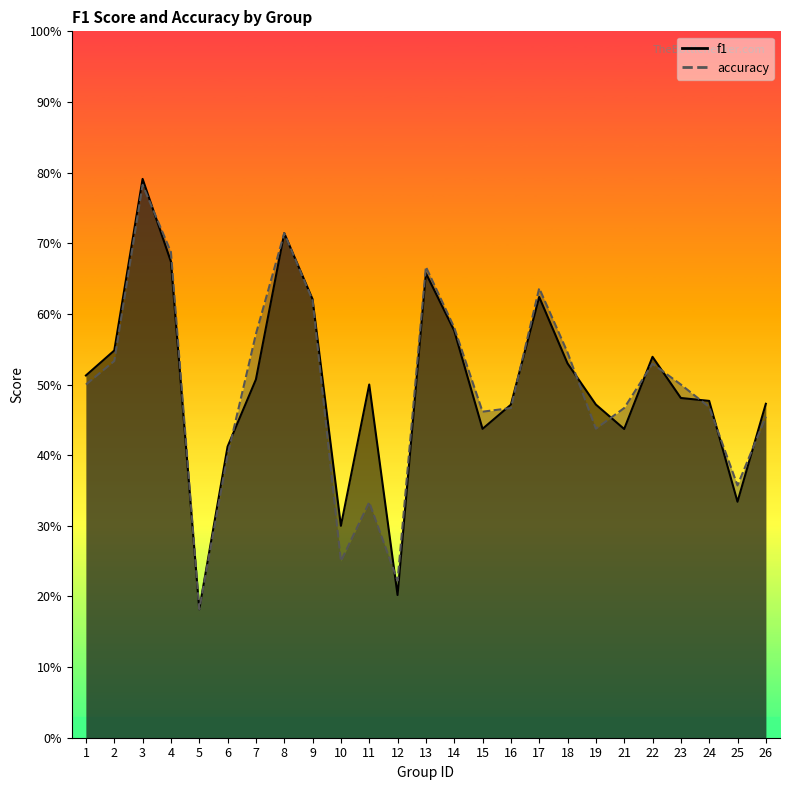

Rank the series by their maximum value, from lowest to highest.

accuracy, f1